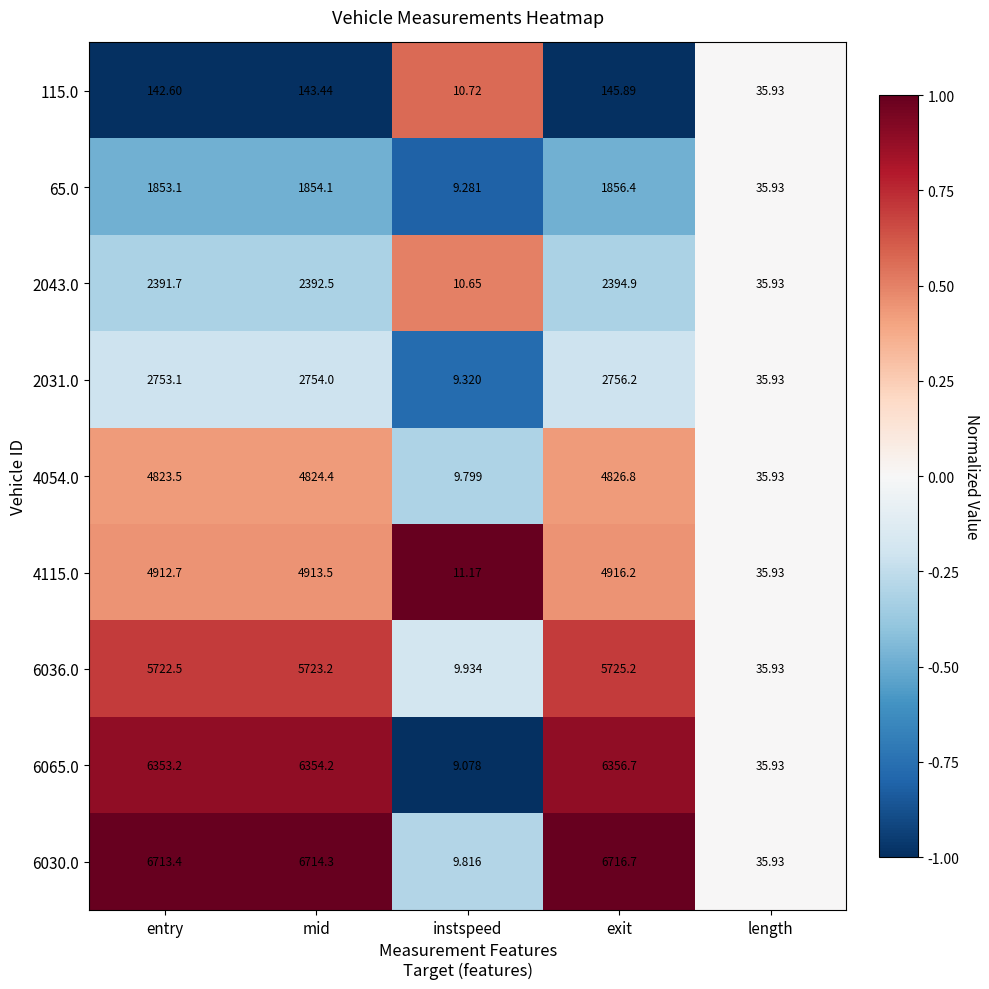

What is the difference between the highest and lowest values at mid?

6570.9